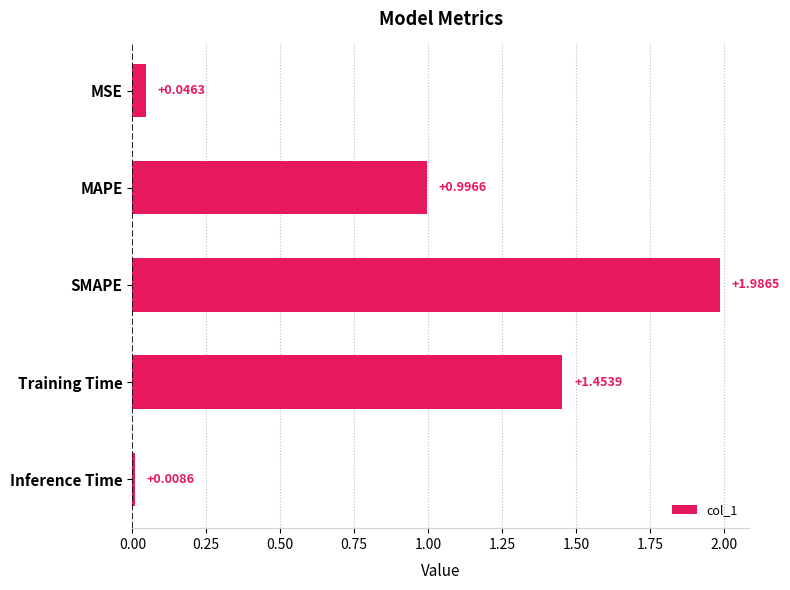

At which label is the value closest to 0?

Inference Time